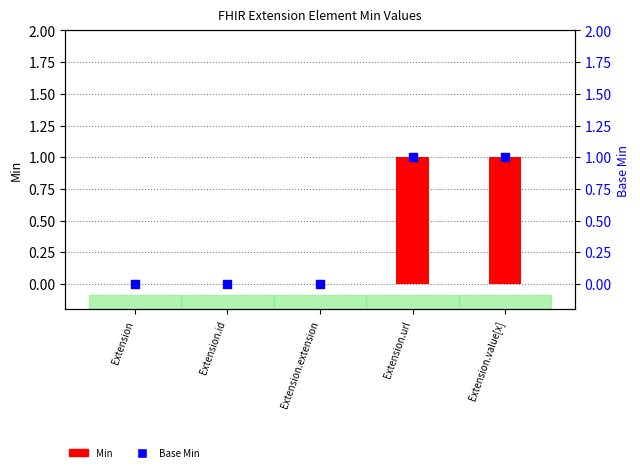

Which series reaches the minimum Y coordinate?

Min